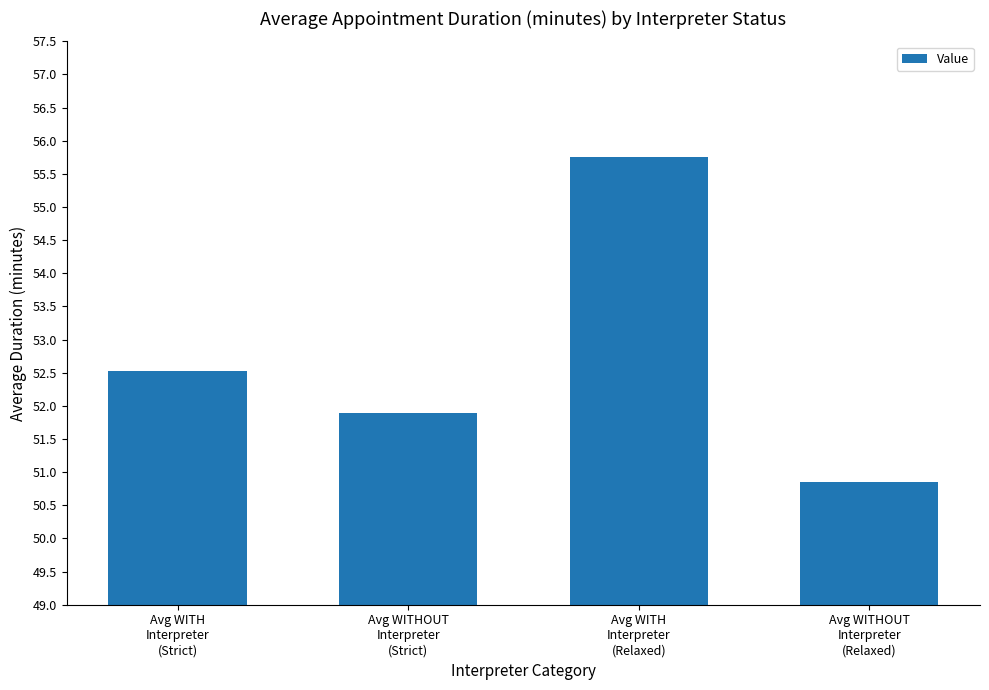

How many data points are less than 52?

2